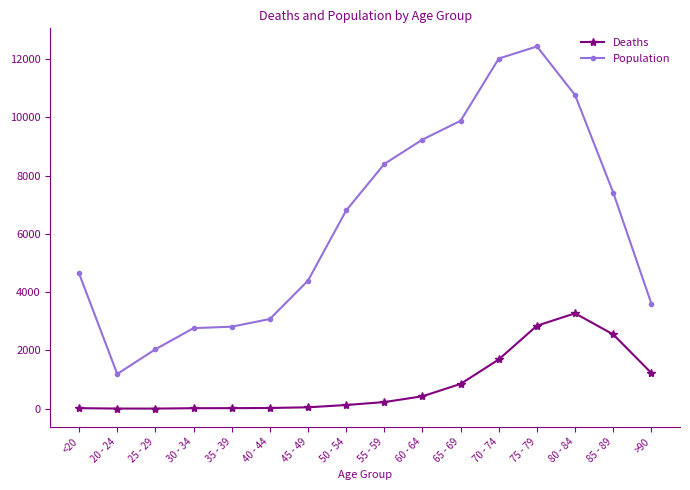

What is the difference between the highest and lowest values at 75 - 79?

9586